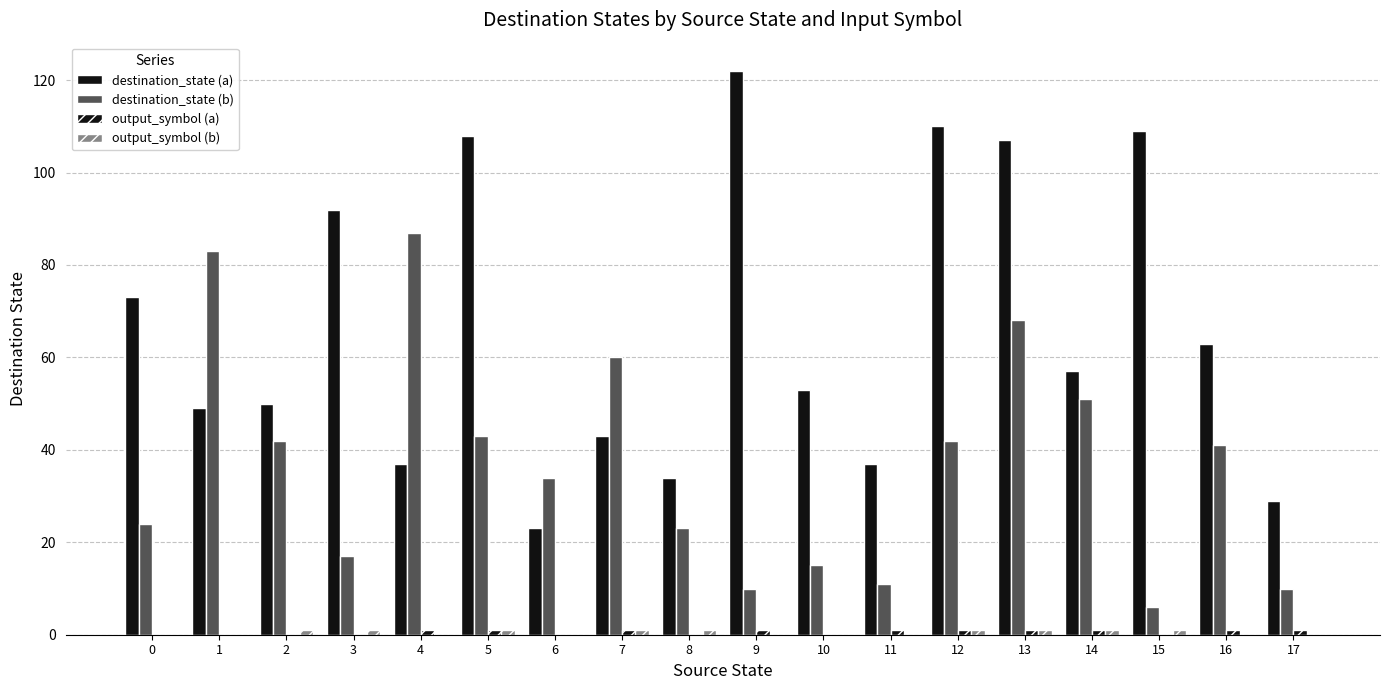

What is the difference between the maximum and minimum values in the destination_state (a) series?

99